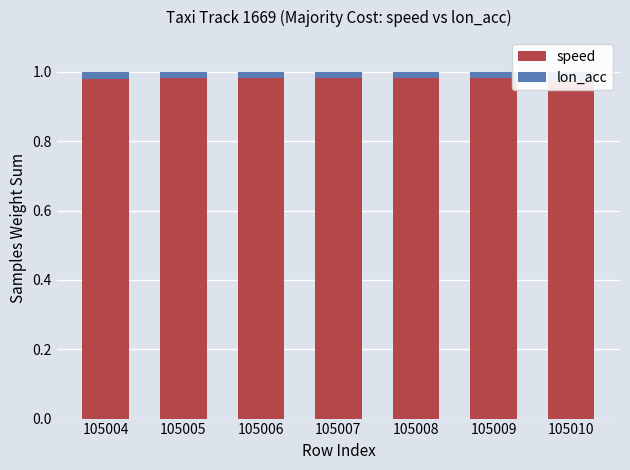

What are all the series names shown in the legend?

speed, lon_acc